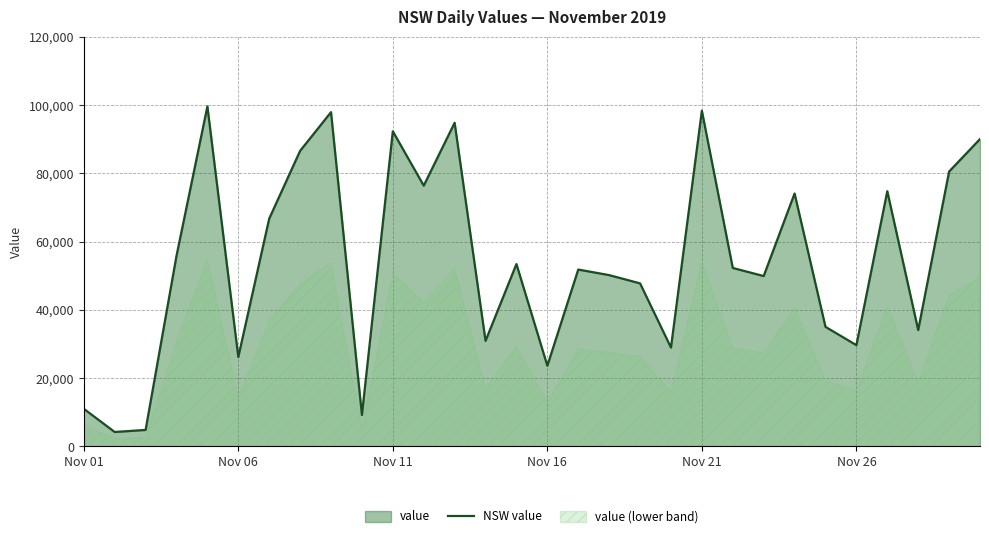

The chart shows a value of 52265 at 21. True or false?

True